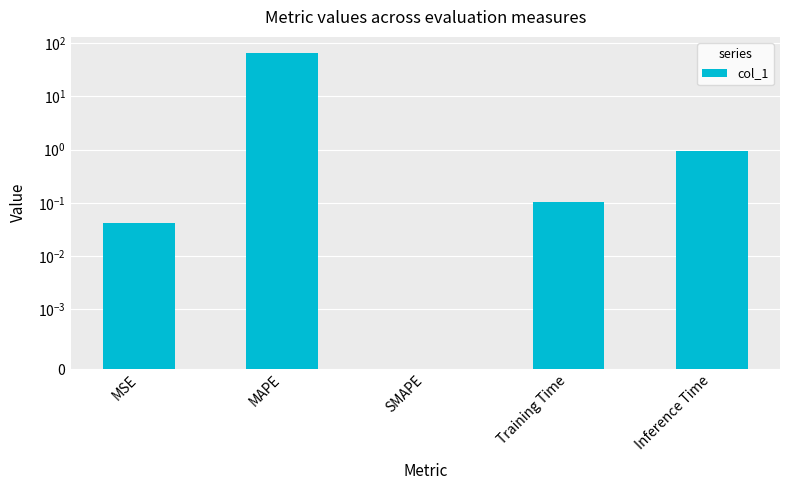

How many categories are shown in the chart?

5